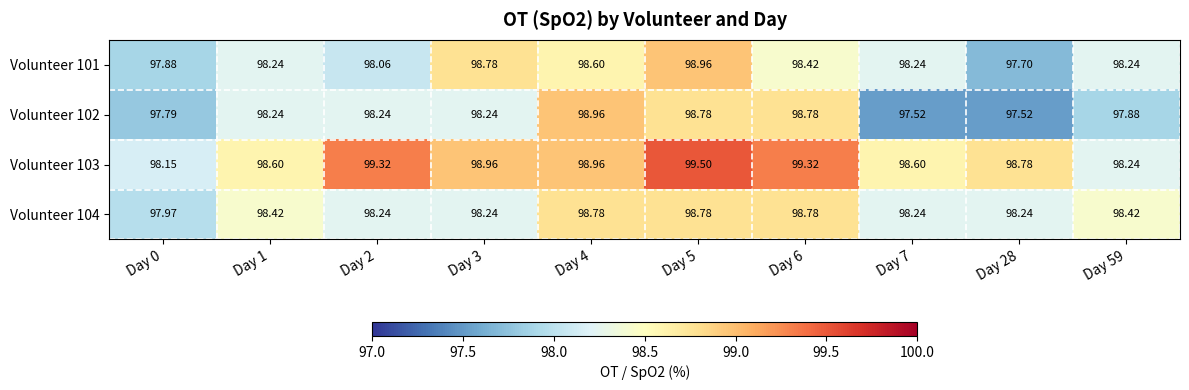

Is the value of Volunteer 101 at Day 28 greater than the value of Volunteer 102 at Day 4?

No